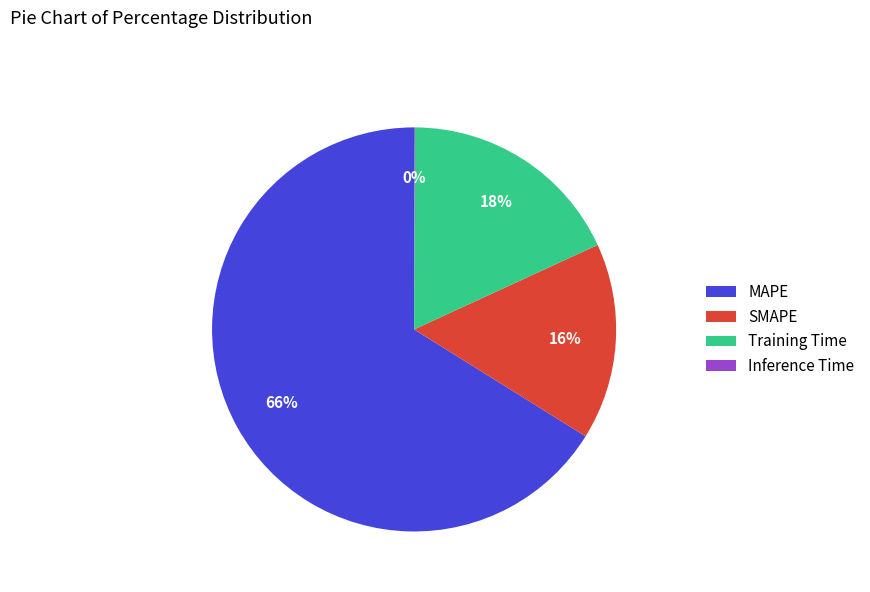

Is it true that MAPE is 80% of the pie?

False